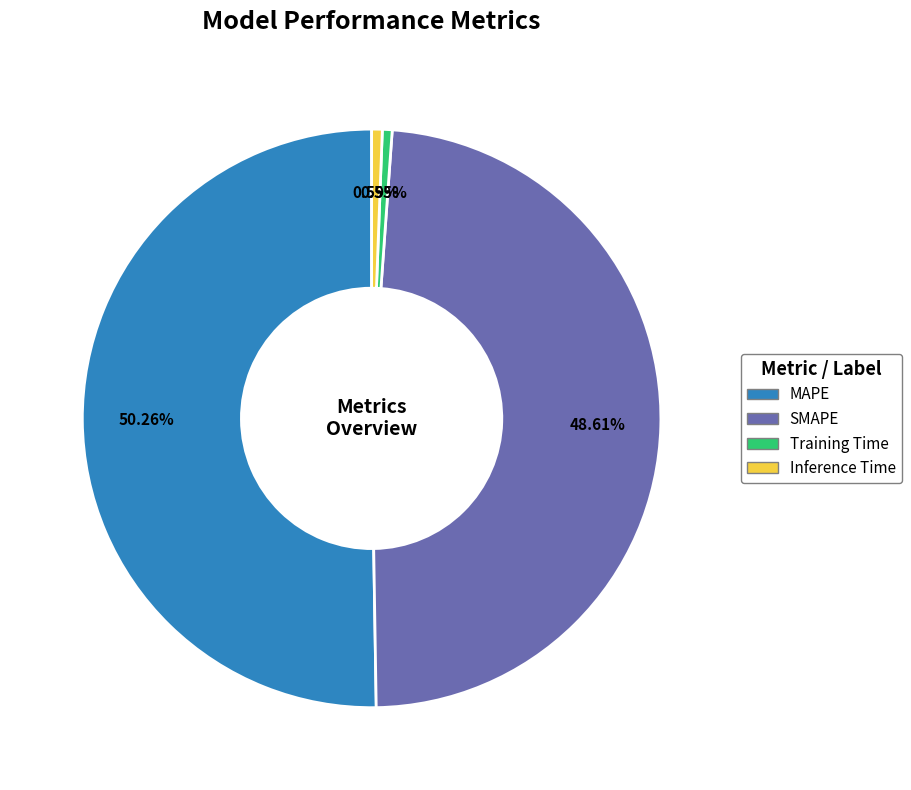

Which category has the biggest portion of the pie?

MAPE